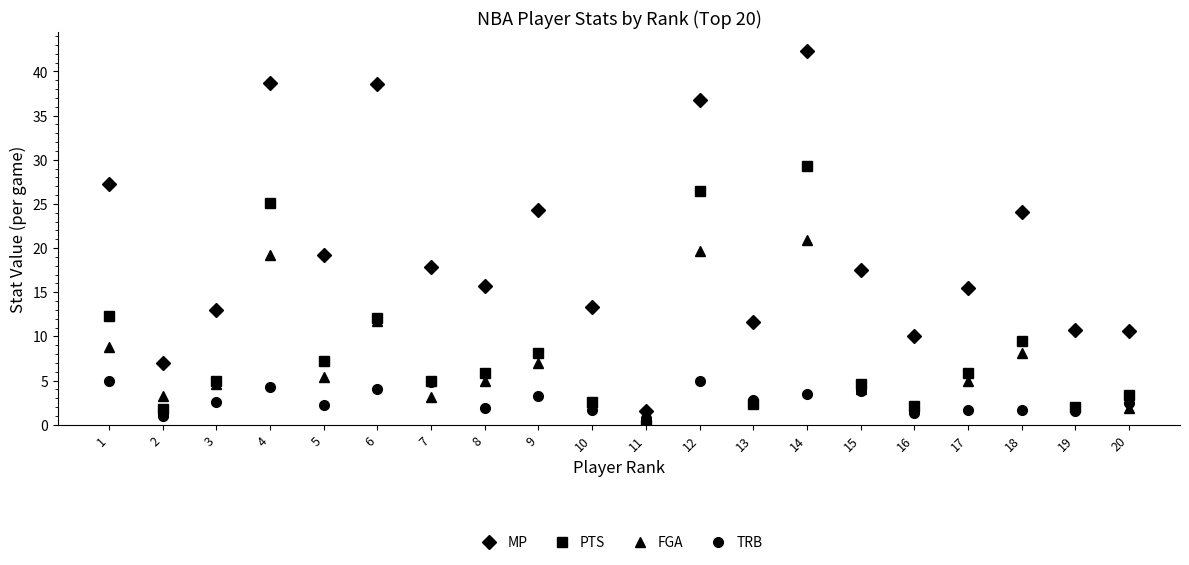

Between 5 and 19, which series saw the biggest shift?

MP